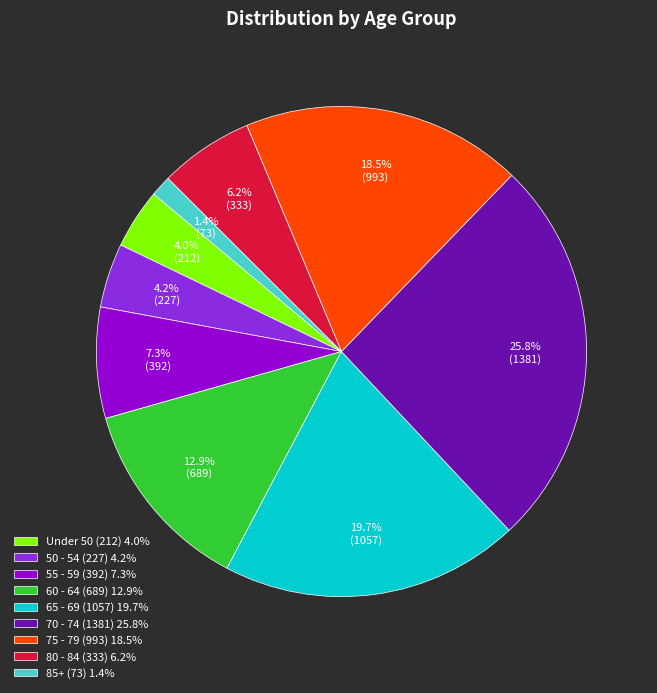

Combined, do 80 - 84 (333) 6.2% and Under 50 (212) 4.0% account for over 50%?

No